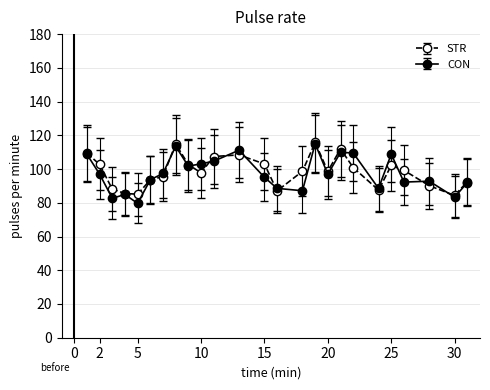

True or false: CON has more than 2 points higher than both neighbors.

True